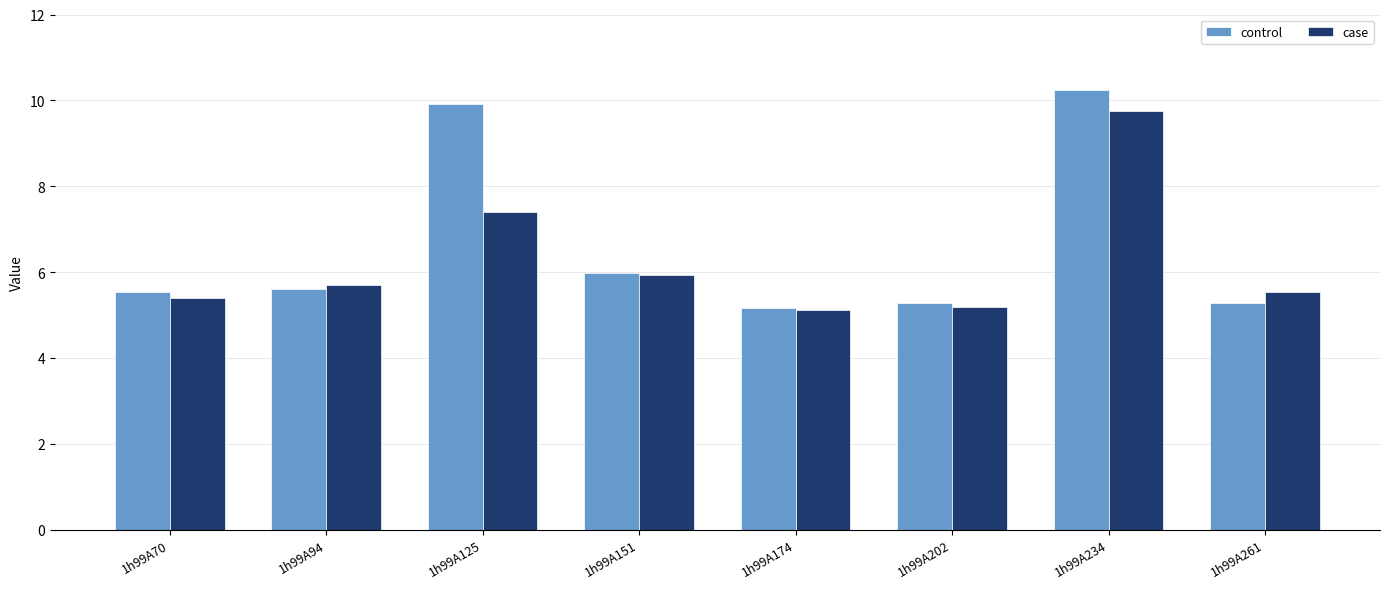

What is the minimum value for control?

5.2